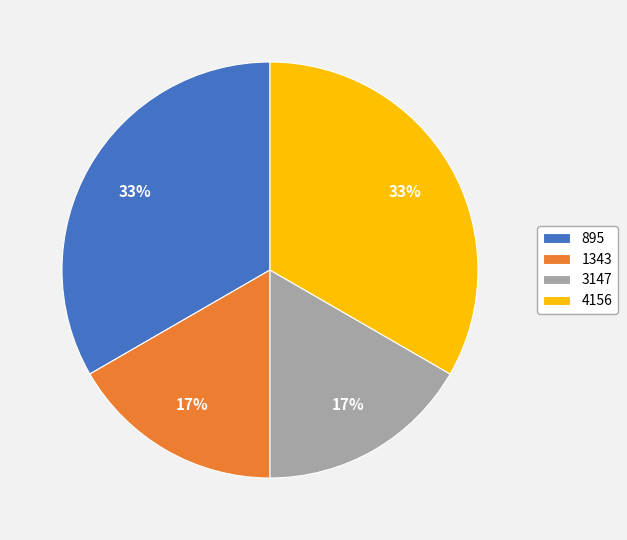

To the nearest percent, what portion does 3147 represent?

17%